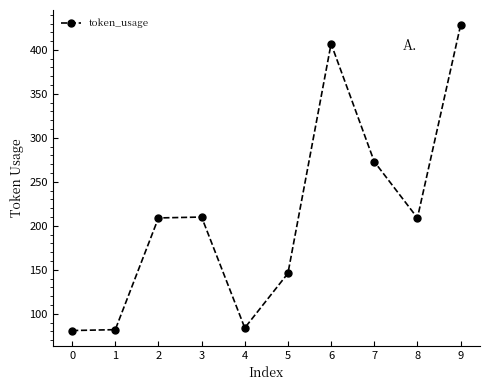

What is the value of the 6th point from the left?

146